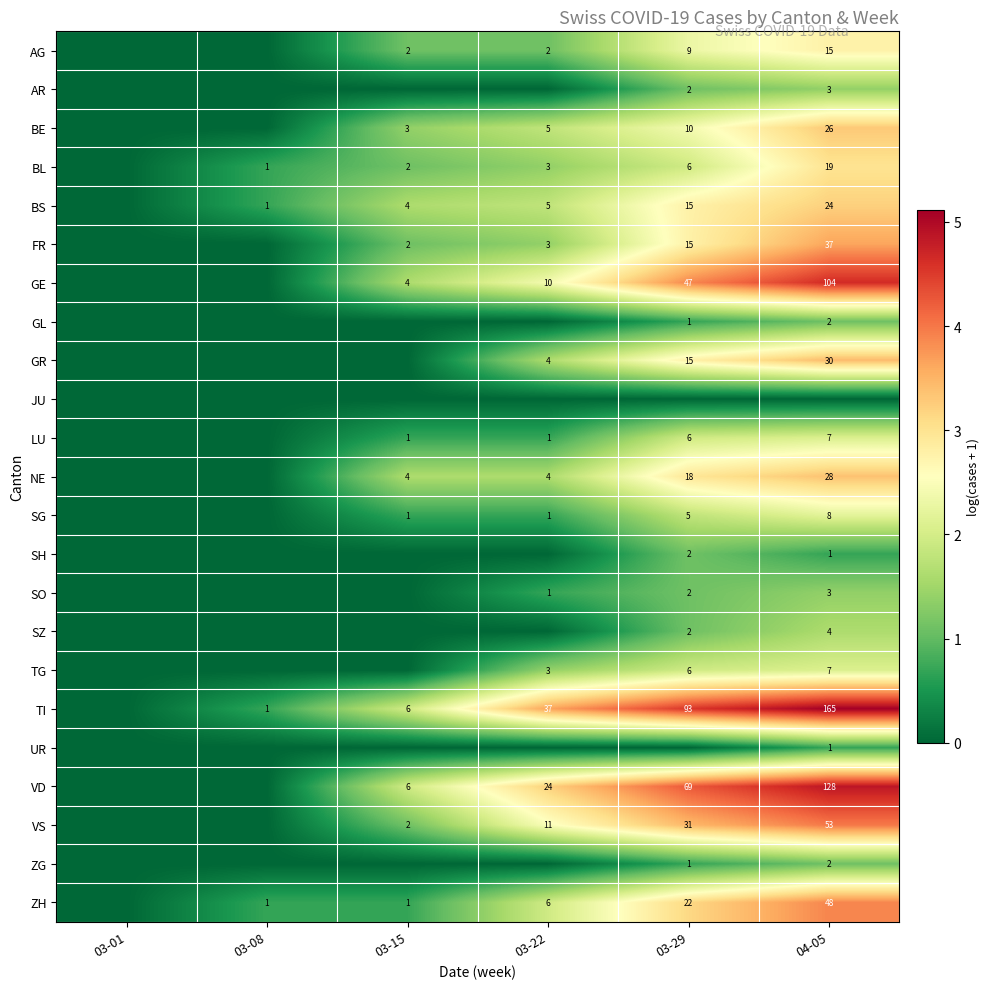

What is the sum of the AG values at 03-29 and 03-22?

11